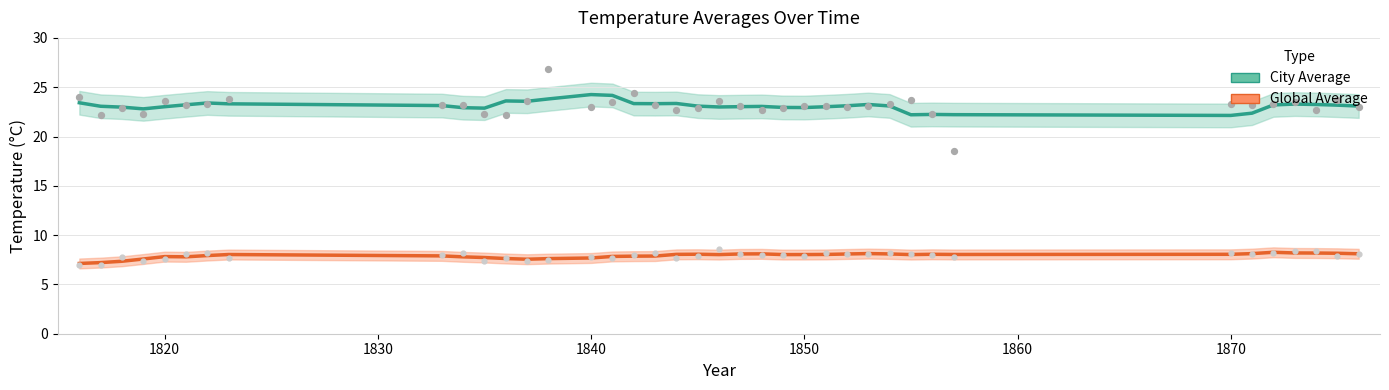

Which series has the largest total across all categories?

City Average